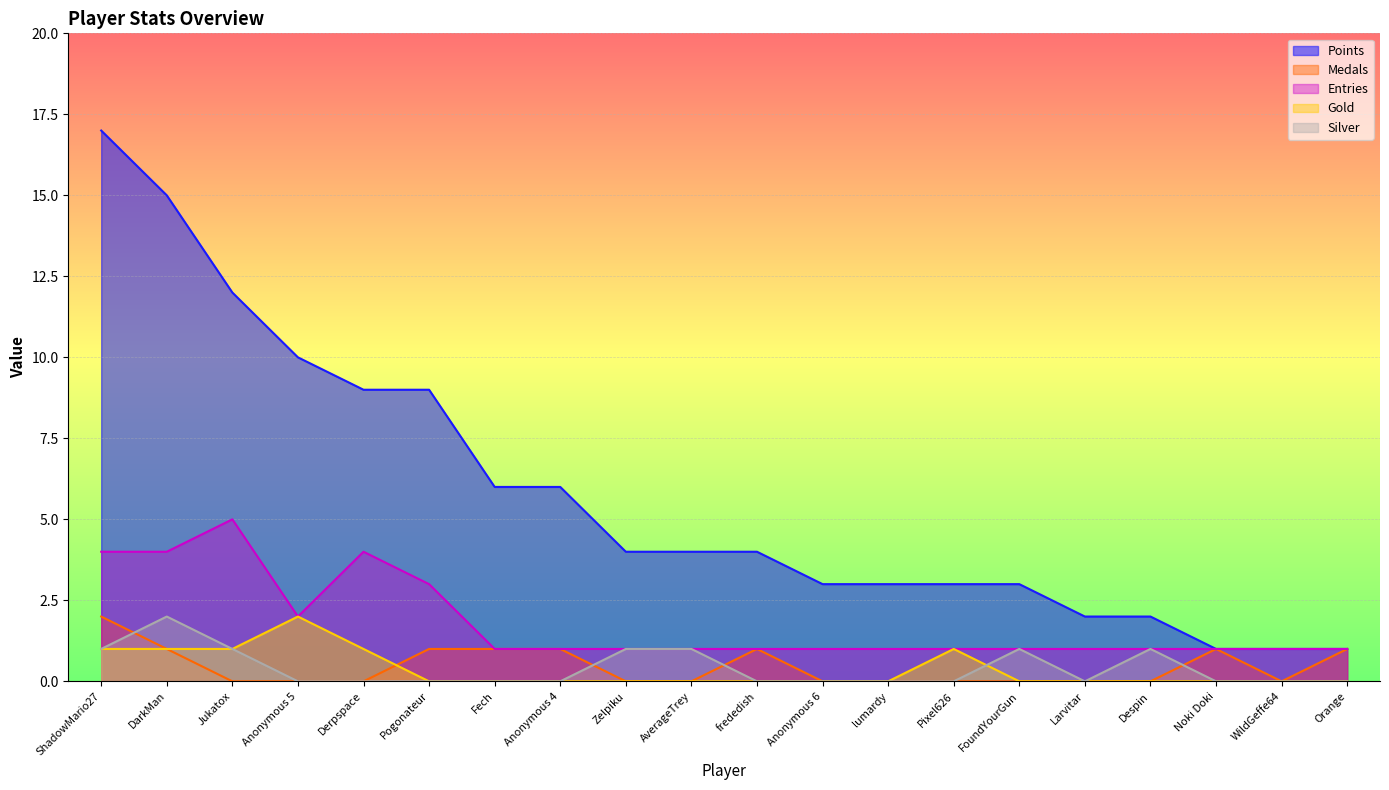

Reading left to right, extract all data points from this chart.

Points: ShadowMario27=17	DarkMan=15	Jukatox=12	Anonymous 5=10	Derpspace=9	Pogonateur=9	Fech=6	Anonymous 4=6	Zelpiku=4	AverageTrey=4	frededish=4	Anonymous 6=3	lumardy=3	Pixel626=3	FoundYourGun=3	Larvitar=2	Despin=2	Noki Doki=1	WildGeffe64=1	Orange=1
Medals: ShadowMario27=2	DarkMan=1	Jukatox=0	Anonymous 5=0	Derpspace=0	Pogonateur=1	Fech=1	Anonymous 4=1	Zelpiku=0	AverageTrey=0	frededish=1	Anonymous 6=0	lumardy=0	Pixel626=0	FoundYourGun=0	Larvitar=0	Despin=0	Noki Doki=1	WildGeffe64=0	Orange=1
Entries: ShadowMario27=4	DarkMan=4	Jukatox=5	Anonymous 5=2	Derpspace=4	Pogonateur=3	Fech=1	Anonymous 4=1	Zelpiku=1	AverageTrey=1	frededish=1	Anonymous 6=1	lumardy=1	Pixel626=1	FoundYourGun=1	Larvitar=1	Despin=1	Noki Doki=1	WildGeffe64=1	Orange=1
Gold: ShadowMario27=1	DarkMan=1	Jukatox=1	Anonymous 5=2	Derpspace=1	Pogonateur=0	Fech=0	Anonymous 4=0	Zelpiku=0	AverageTrey=0	frededish=0	Anonymous 6=0	lumardy=0	Pixel626=1	FoundYourGun=0	Larvitar=0	Despin=0	Noki Doki=0	WildGeffe64=0	Orange=0
Silver: ShadowMario27=1	DarkMan=2	Jukatox=1	Anonymous 5=0	Derpspace=0	Pogonateur=0	Fech=0	Anonymous 4=0	Zelpiku=1	AverageTrey=1	frededish=0	Anonymous 6=0	lumardy=0	Pixel626=0	FoundYourGun=1	Larvitar=0	Despin=1	Noki Doki=0	WildGeffe64=0	Orange=0